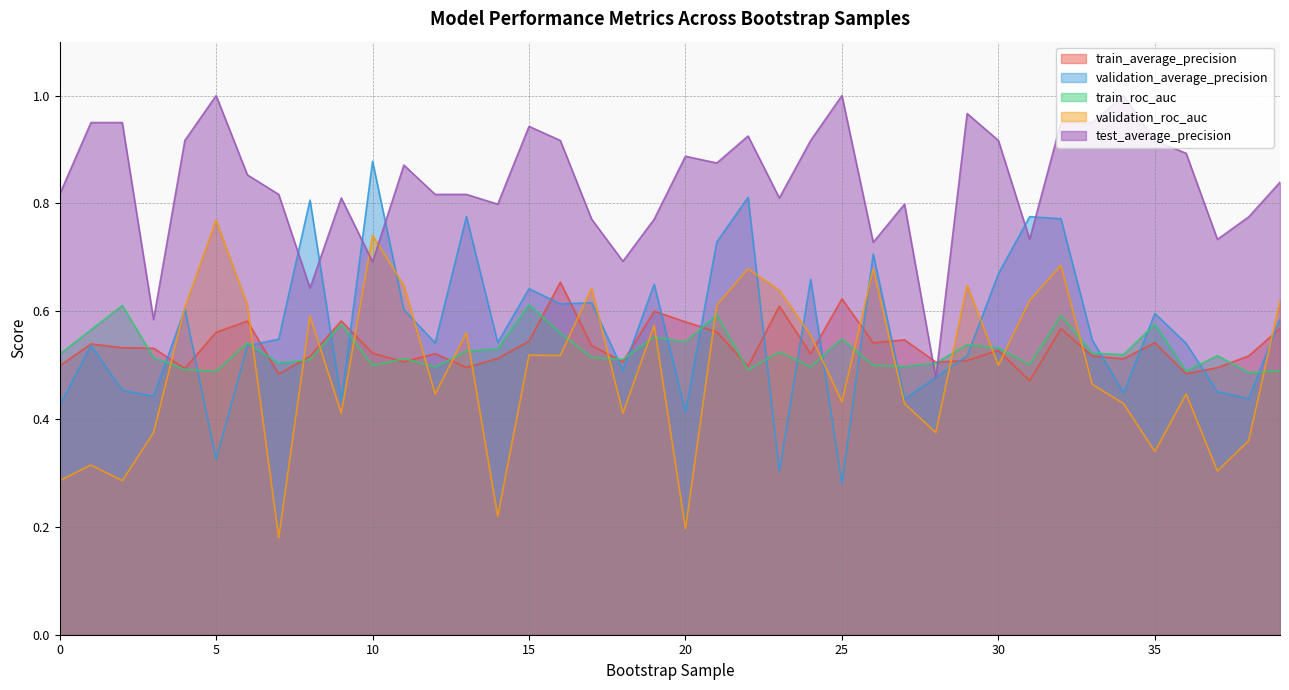

Is the value of train_average_precision at 10 greater than the value of validation_roc_auc at 14?

Yes